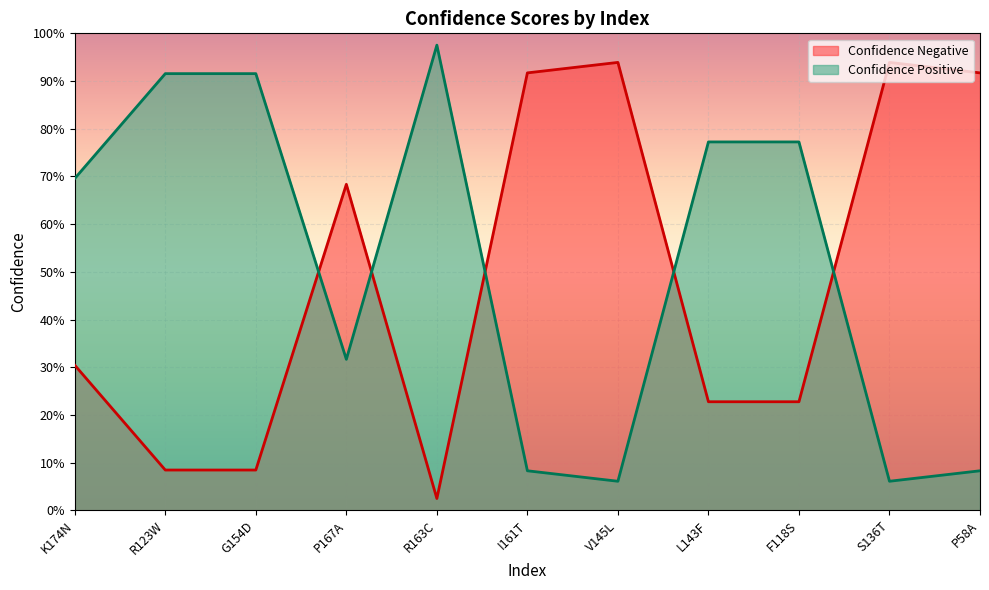

How many lines are shown in the chart?

2